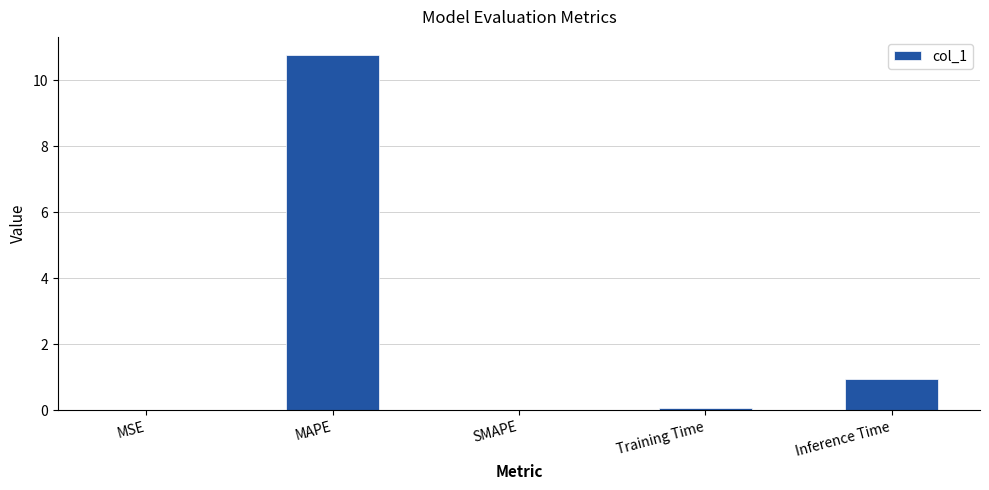

What is the sum of all values?

11.8